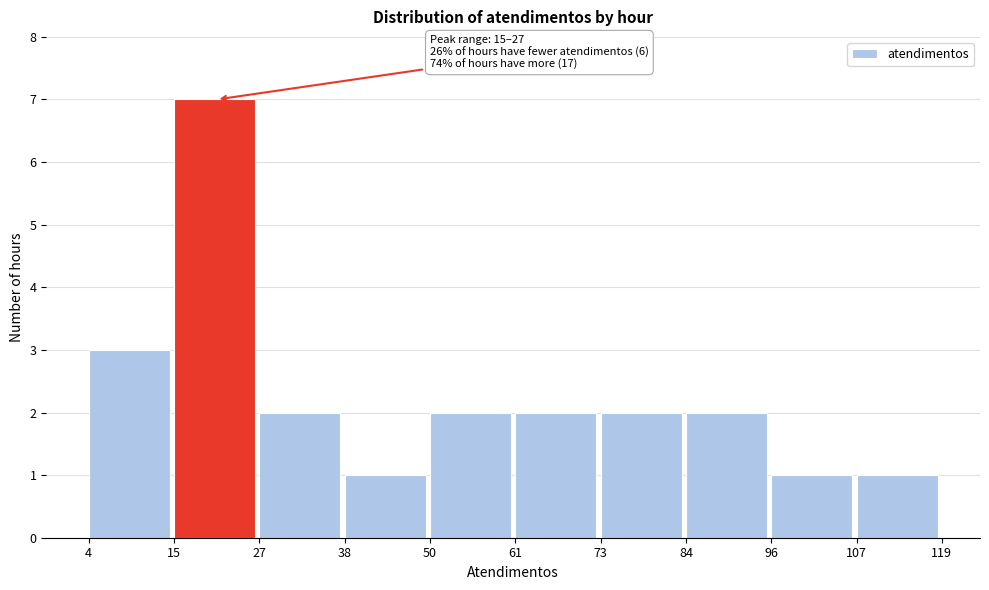

Which range on the x-axis has the tallest bar?

15 to 27